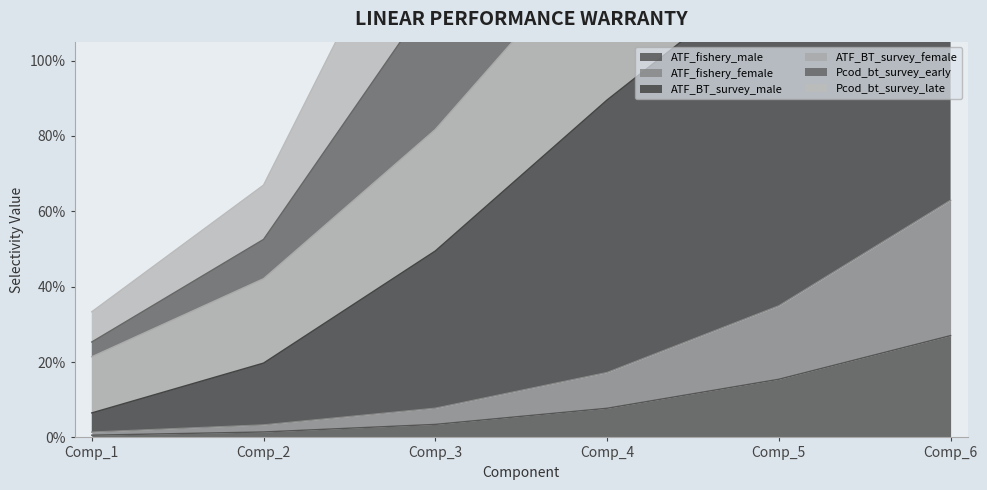

Which series has the largest total across all categories?

ATF_BT_survey_male